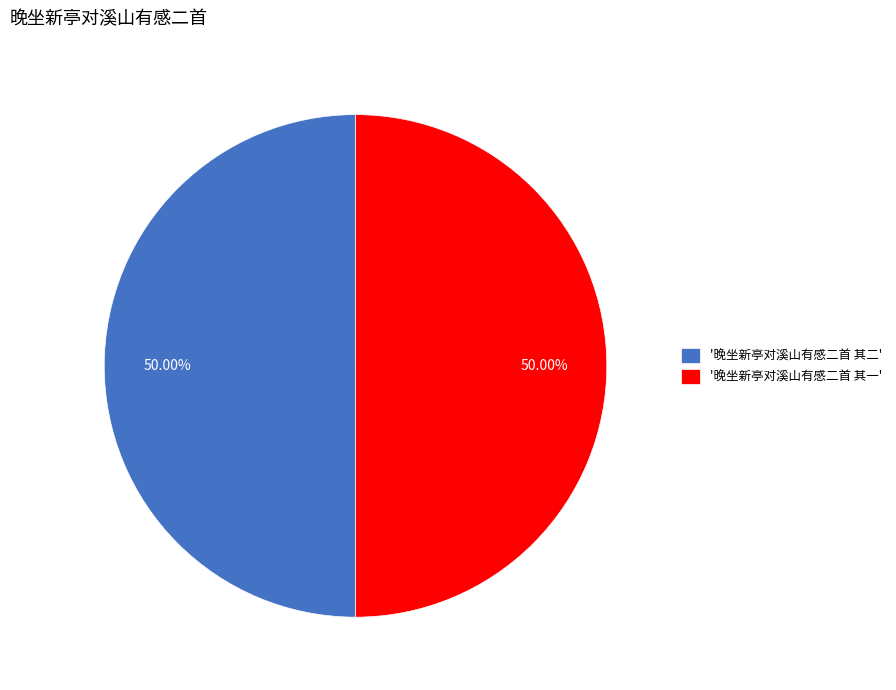

Approximately how many times larger is the value at '晚坐新亭对溪山有感二首 其一' compared to '晚坐新亭对溪山有感二首 其二'?

1.0